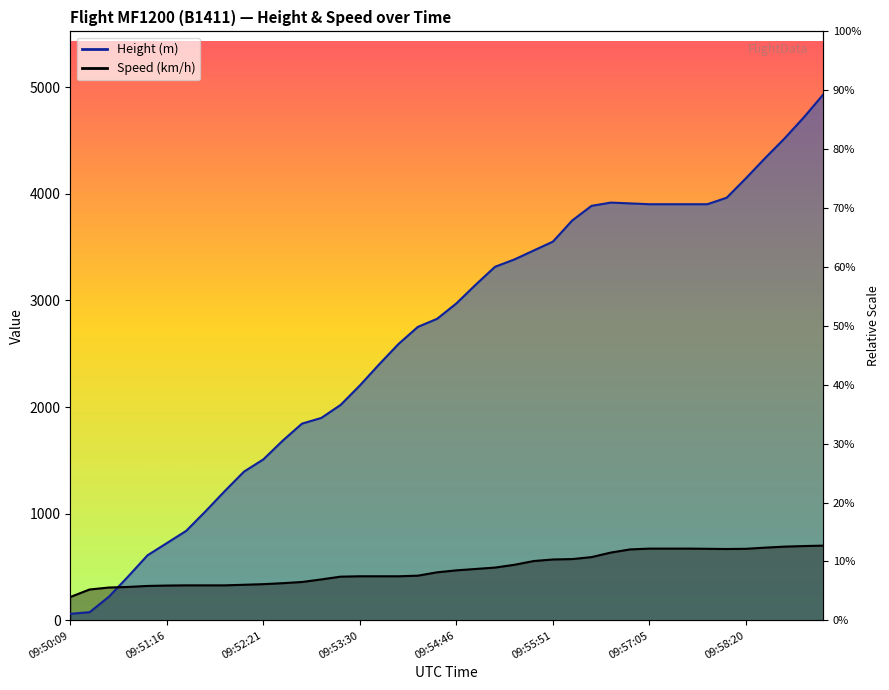

What are all the series names shown in the legend?

Height, Speed